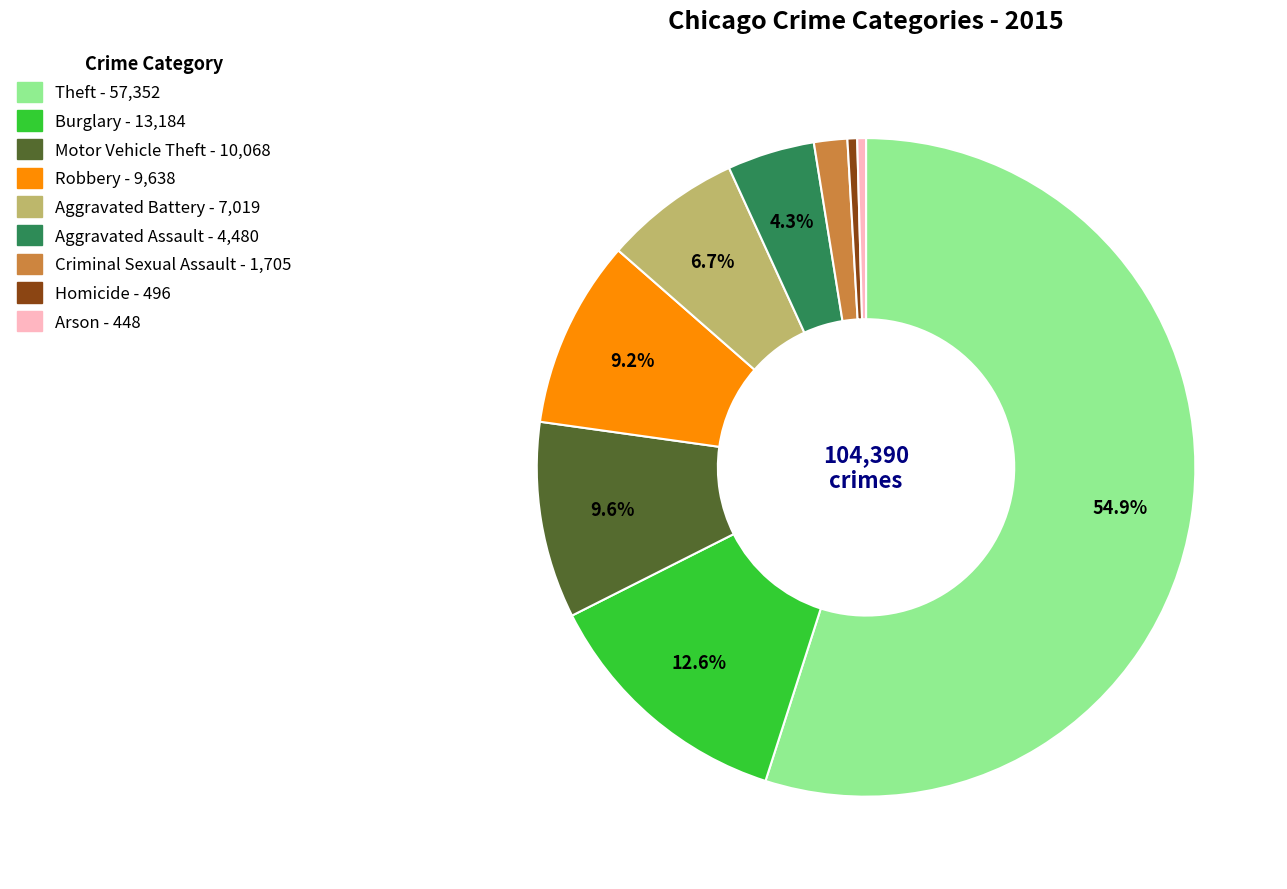

How many slices are in this pie chart?

9